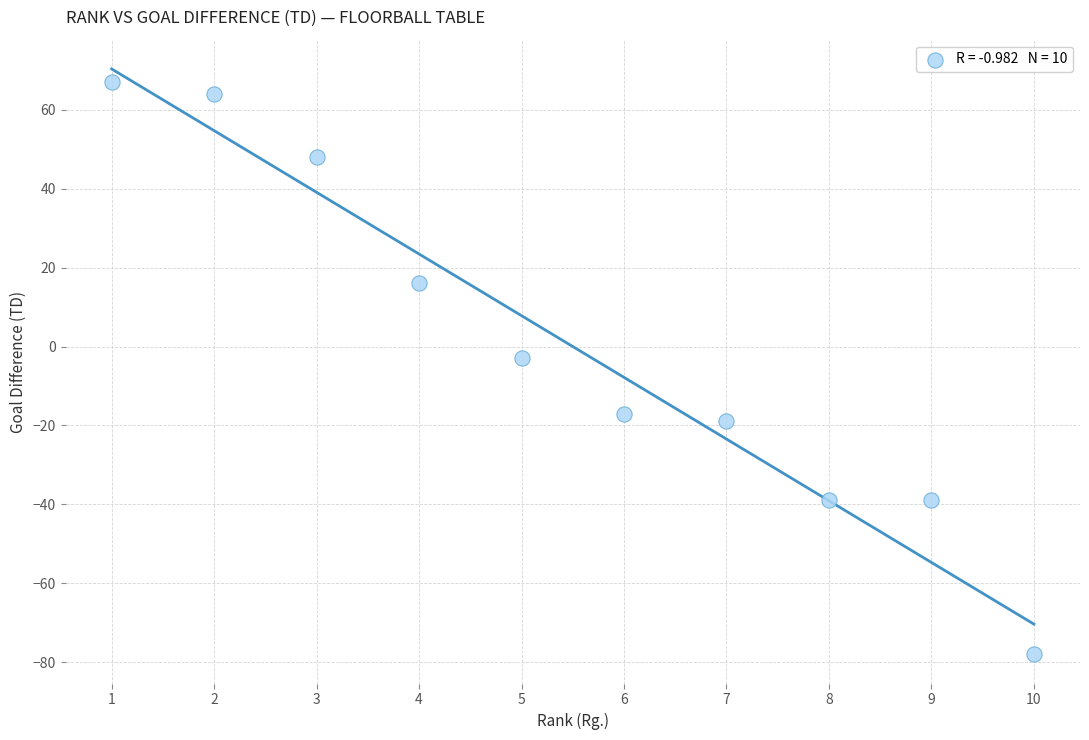

What is the range of X values (max minus min)?

9